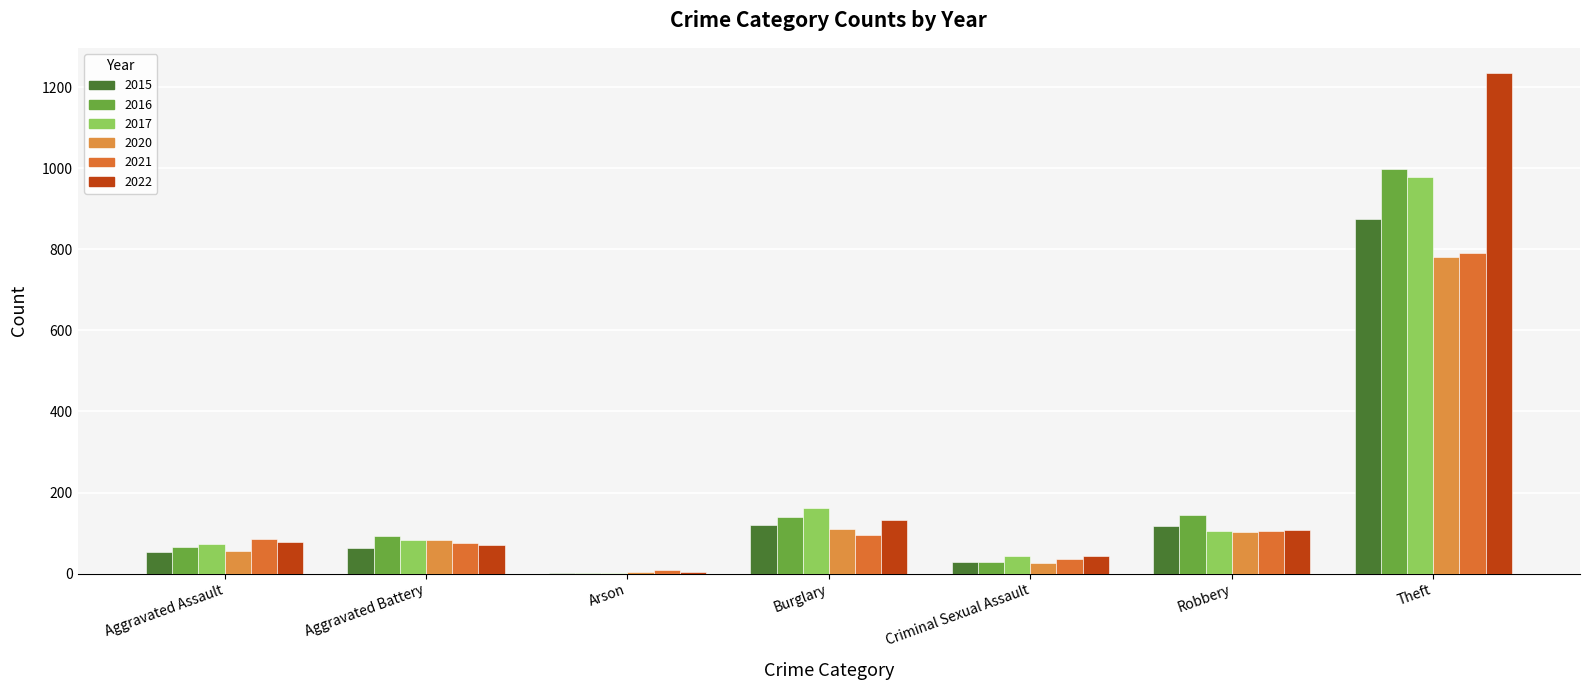

What are all the series names shown in the legend?

2015, 2016, 2017, 2020, 2021, 2022